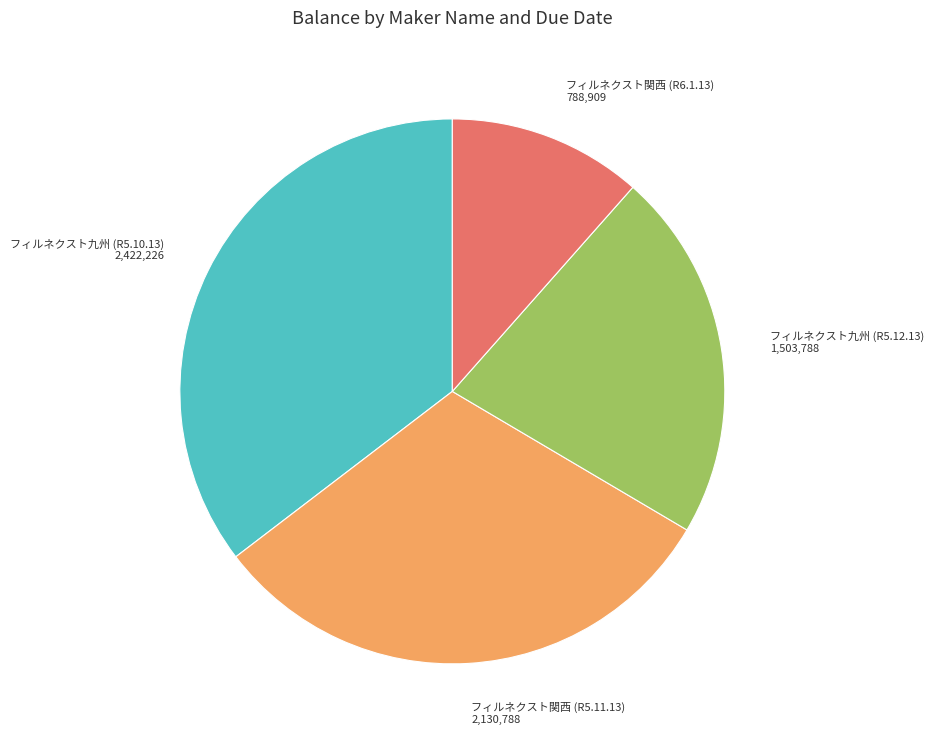

Which has a higher value, フィルネクスト九州 (R5.10.13) or フィルネクスト九州 (R5.12.13)?

フィルネクスト九州 (R5.10.13)